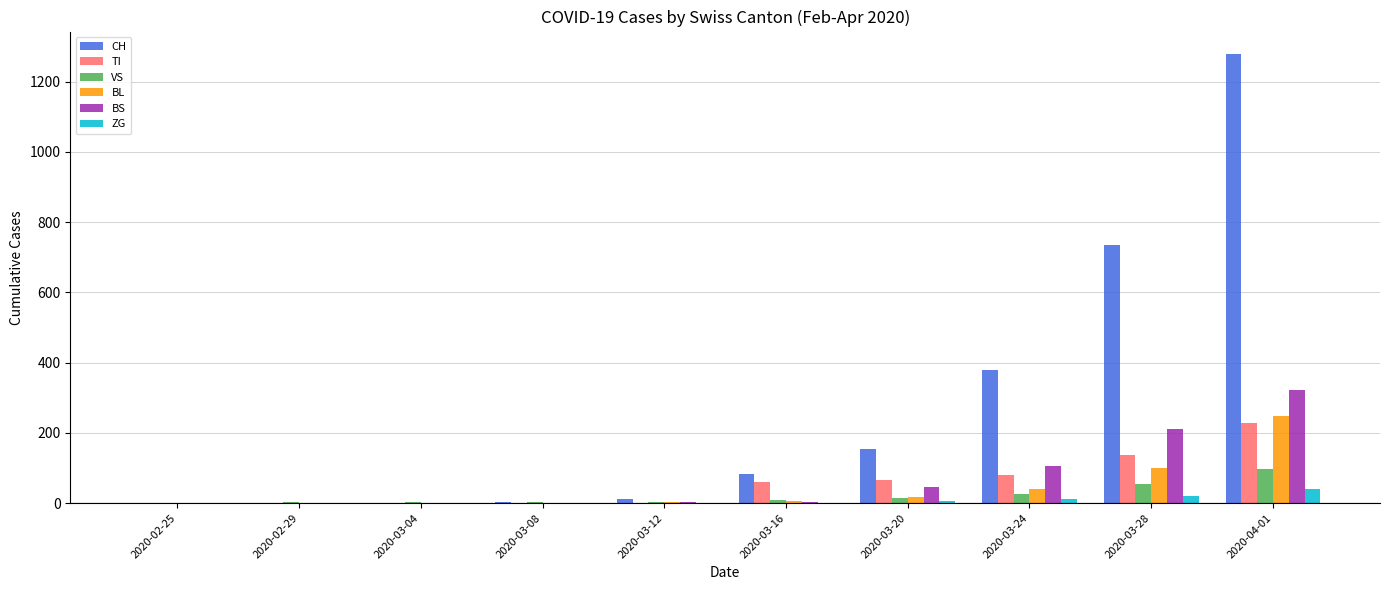

What is the highest value of the BS series?

323